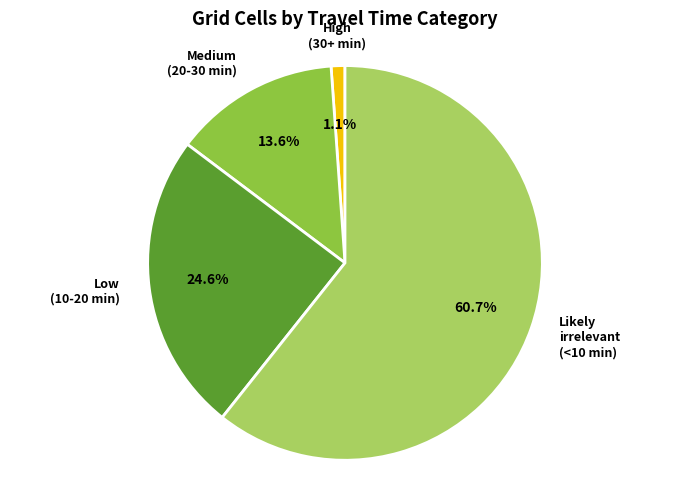

Is the sum of Low (10-20 min) and Likely irrelevant (<10 min) greater than half?

Yes